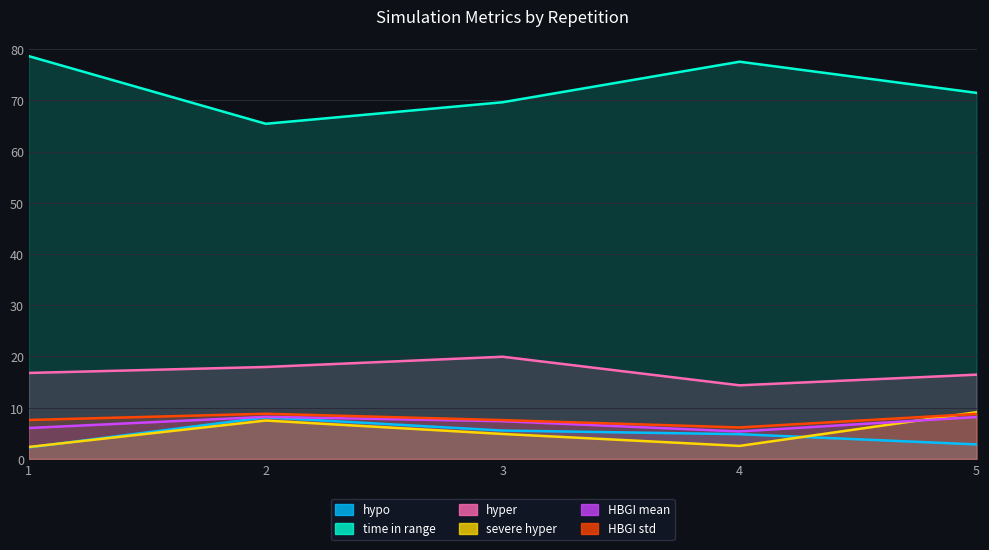

True or false: HBGI std and HBGI mean cross at least once.

False